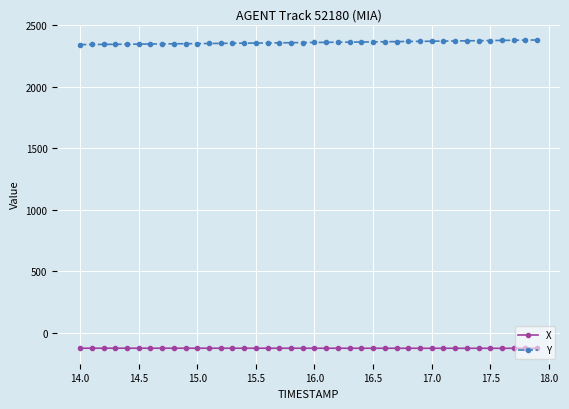

What are all the series names shown in the legend?

X, Y